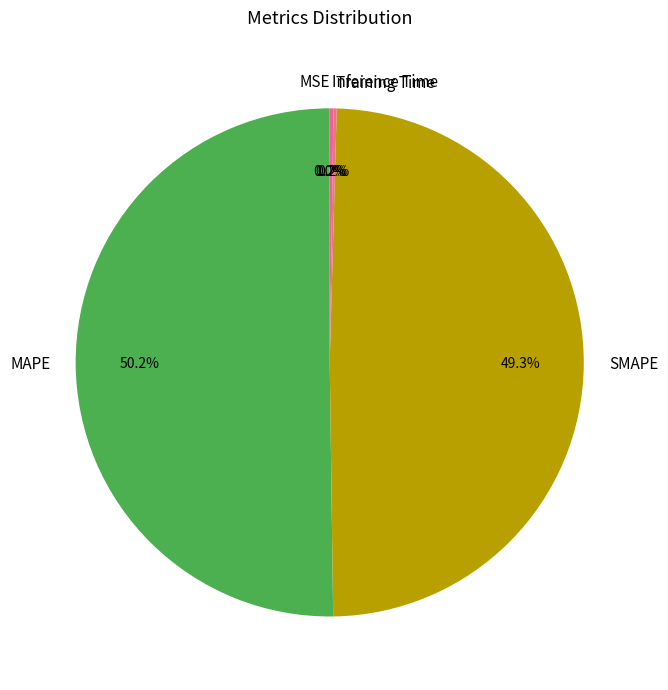

Which slice is the largest?

MAPE